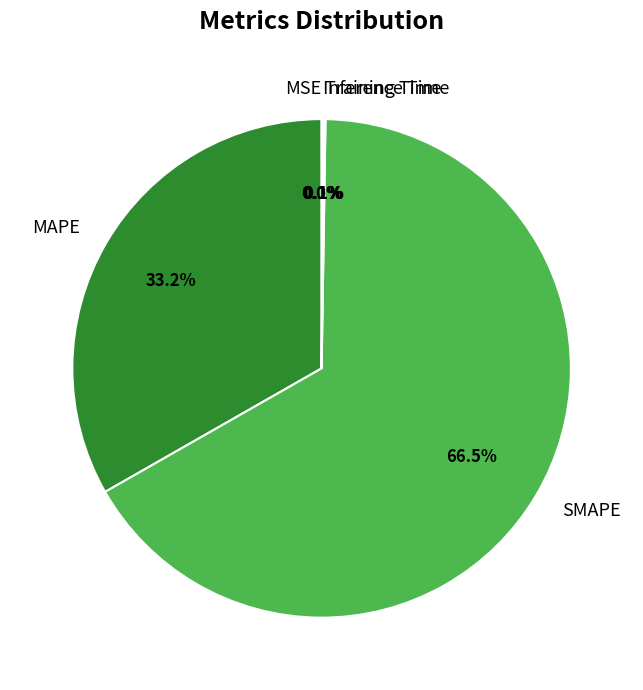

Does MAPE account for over 50% of the chart?

No